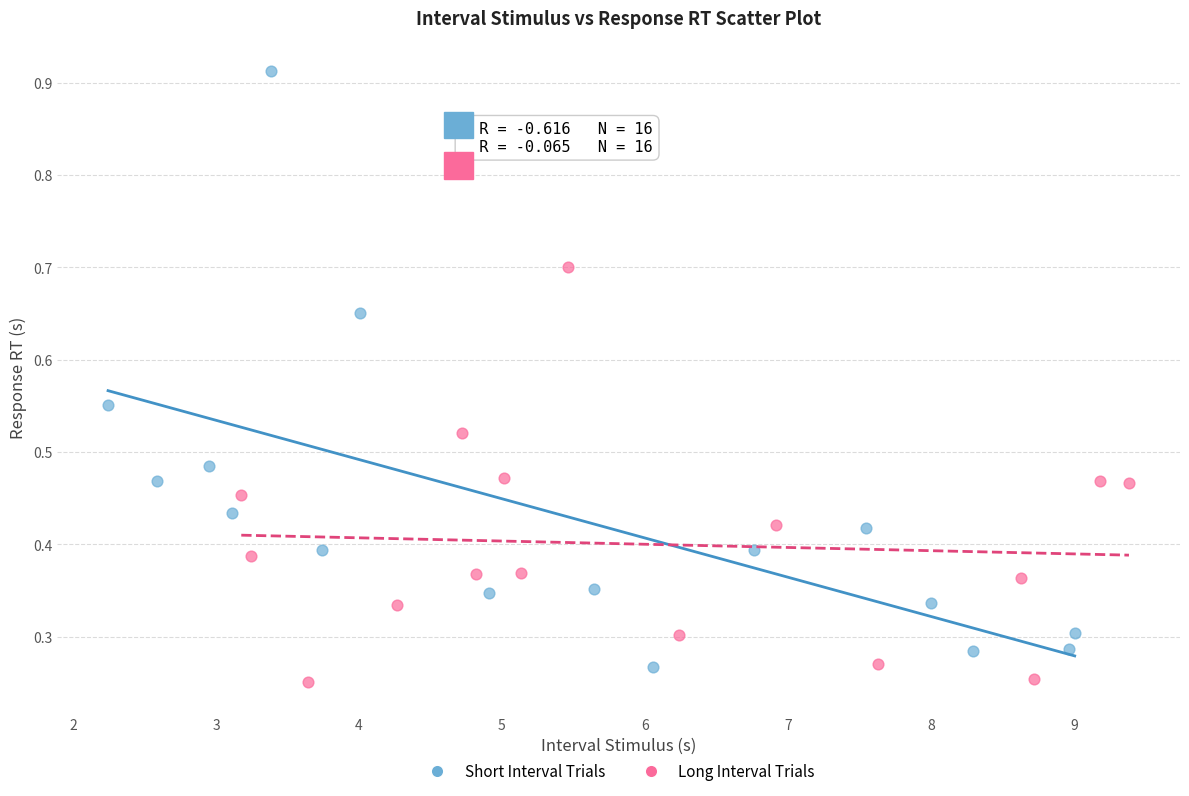

Which series reaches the minimum Y coordinate?

Long Interval Trials